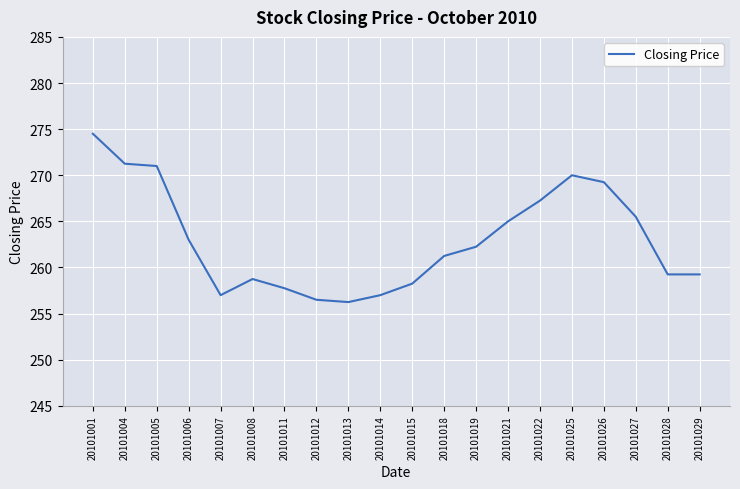

Which label corresponds to the largest value in the chart?

20101001